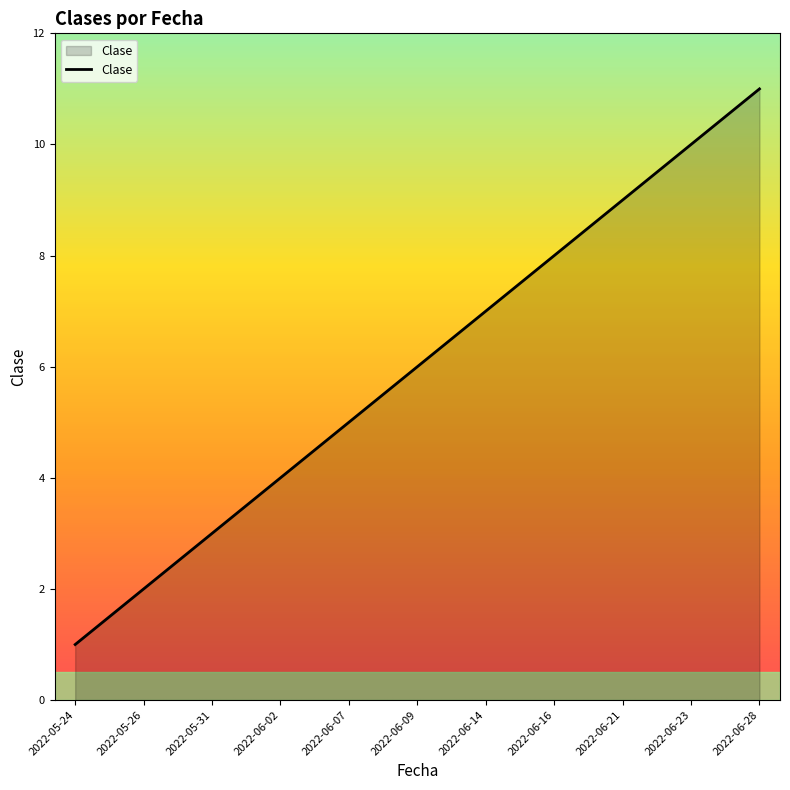

Approximately how many times larger is the value at 2022-05-24 compared to 2022-06-07?

0.2